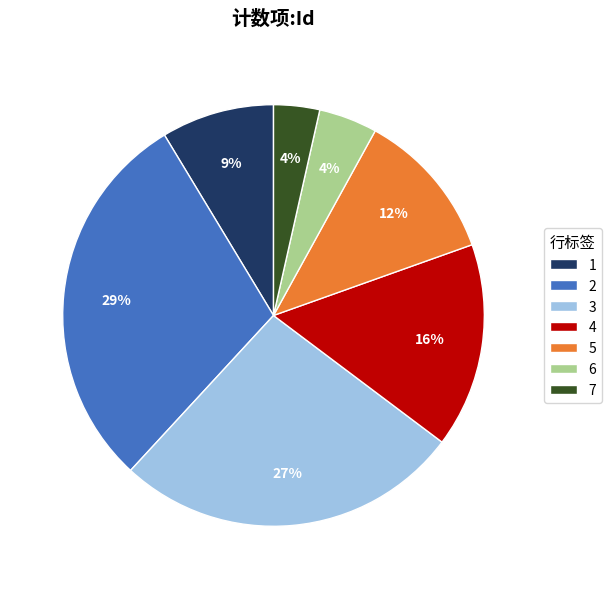

Which category has the biggest portion of the pie?

2